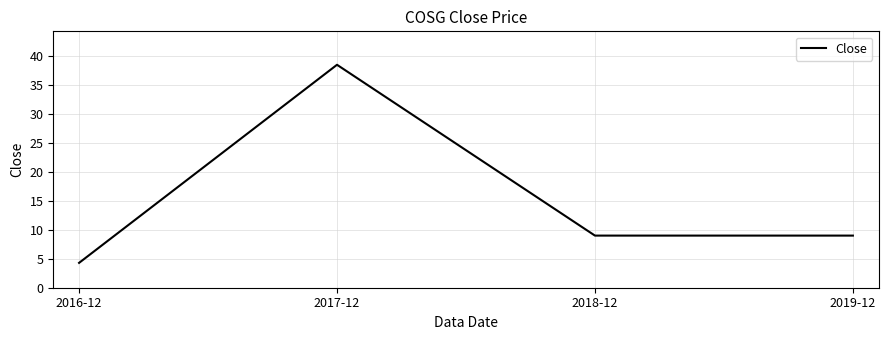

What position from the left is 2017-12?

2